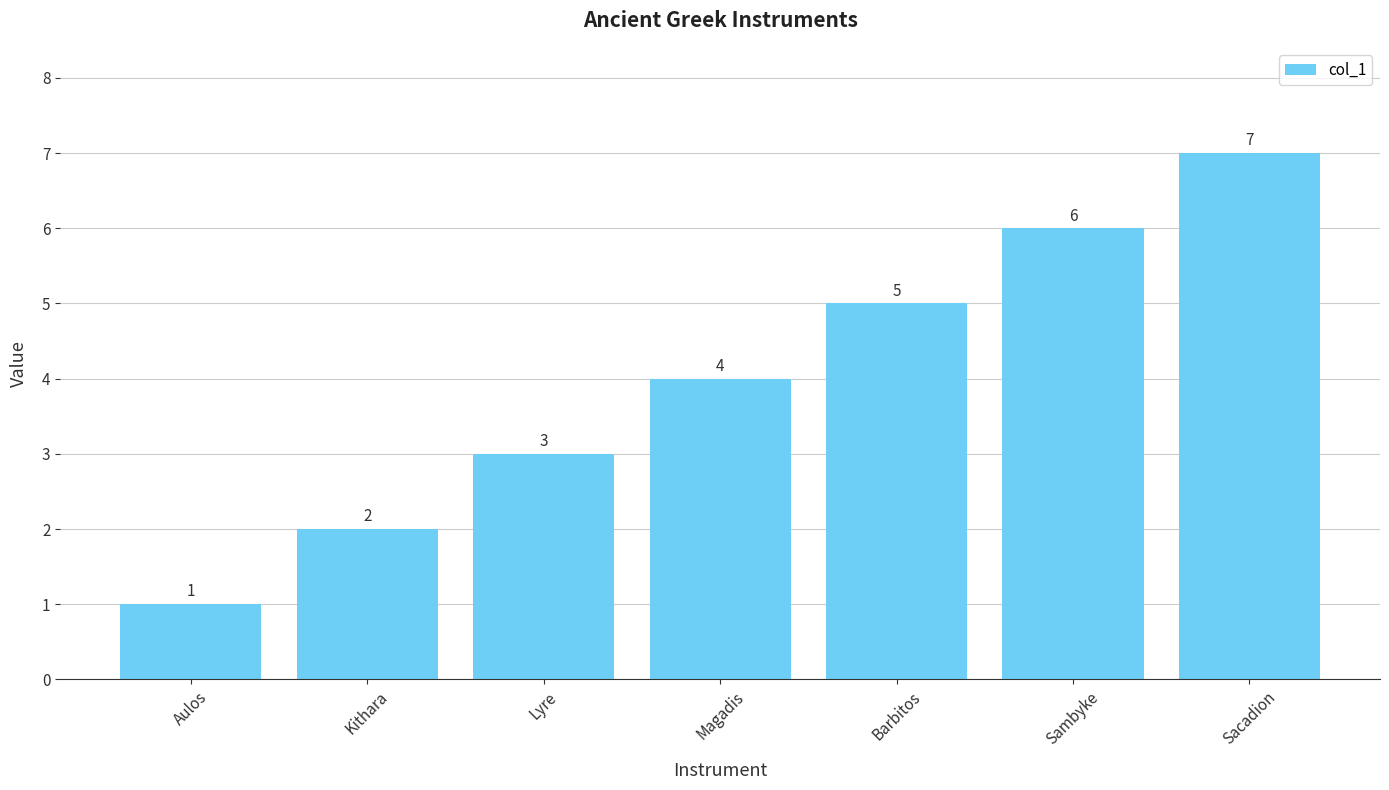

Rank the categories by value from lowest to highest.

Aulos, Kithara, Lyre, Magadis, Barbitos, Sambyke, Sacadion